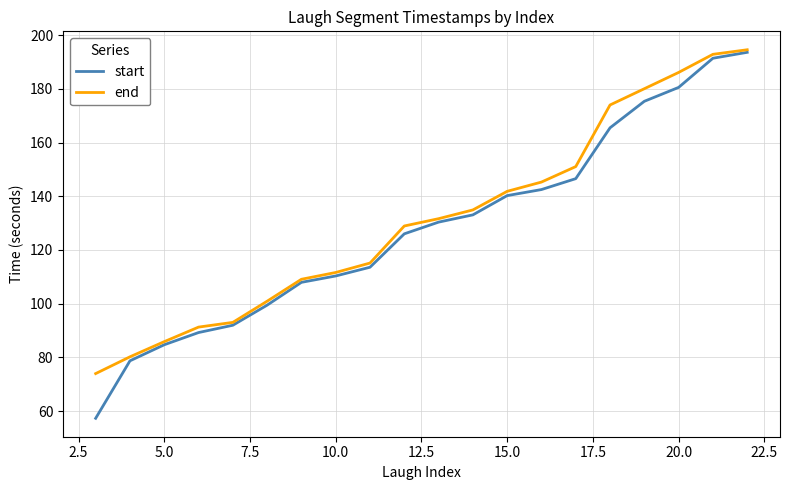

Which series has the largest range (max minus min)?

start